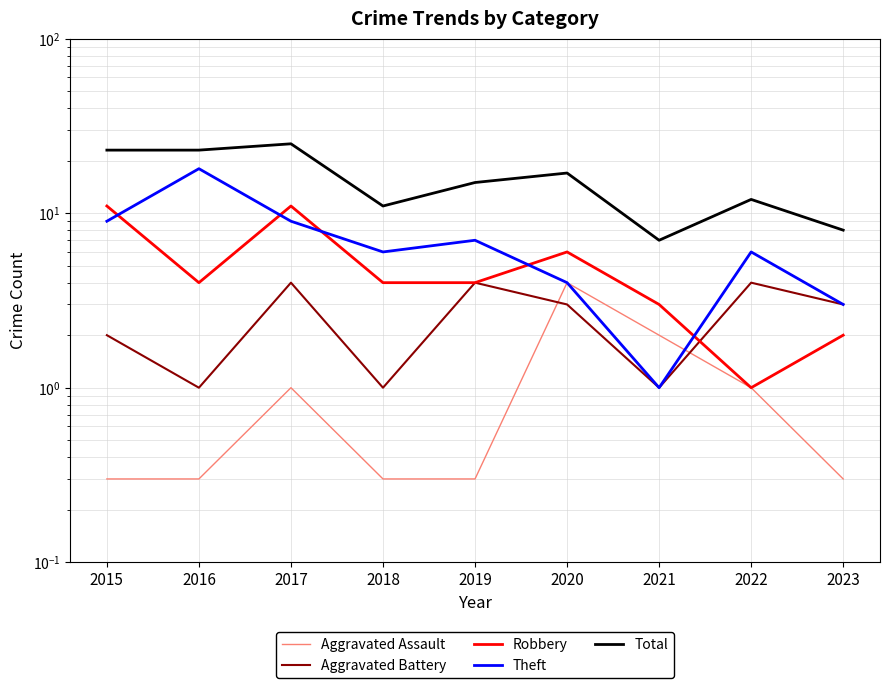

Rank the categories by Total value from lowest to highest.

2021, 2023, 2018, 2022, 2019, 2020, 2015, 2016, 2017